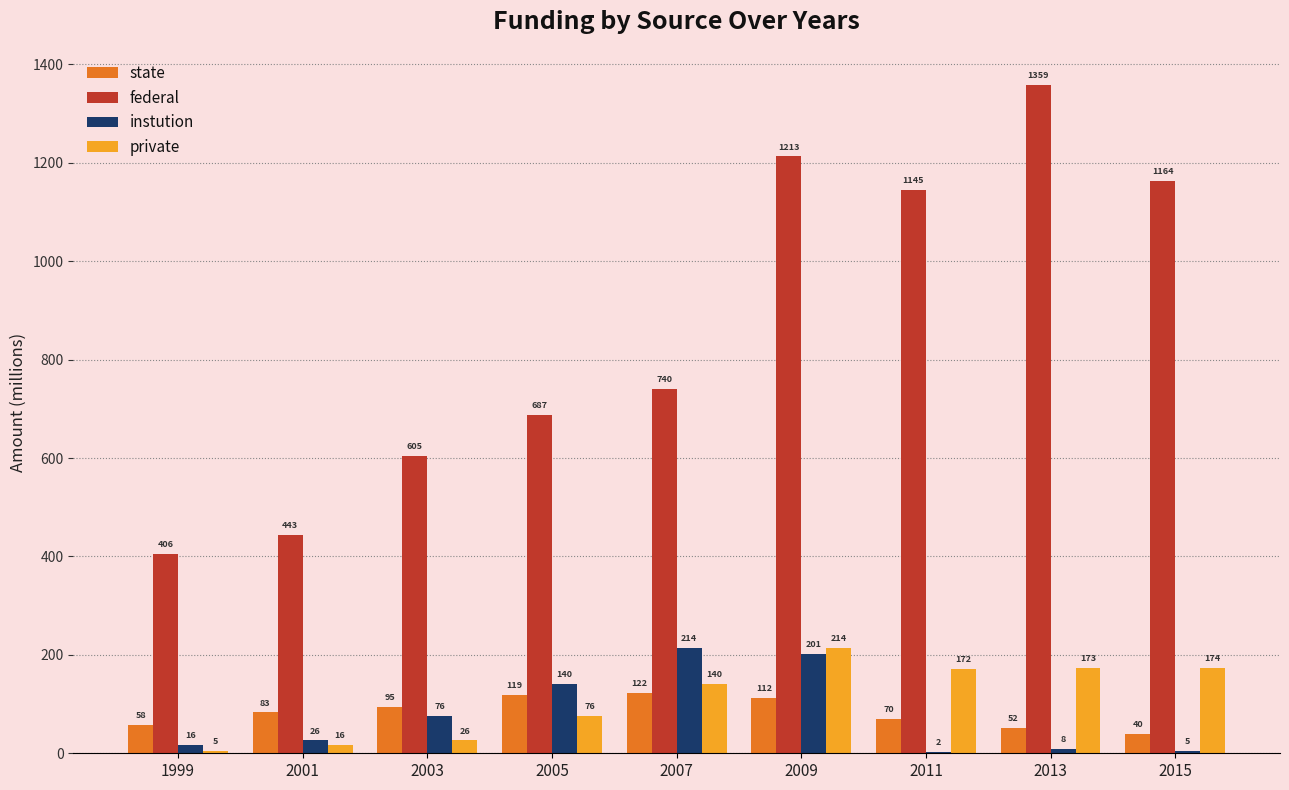

Reading right to left, list all the values displayed in this chart.

state: 40	52	70	112	122	119	95	83	58
federal: 1164	1359	1145	1213	740	687	605	443	406
instution: 5	8	2	201	214	140	76	26	16
private: 174	173	172	214	140	76	26	16	5